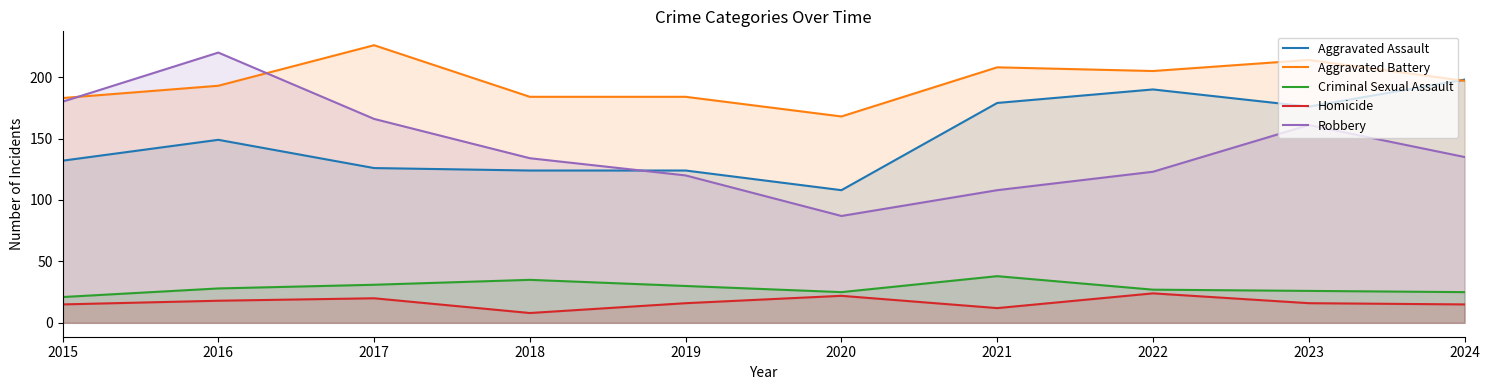

What is the value of the Homicide point at the 2nd from the left?

18